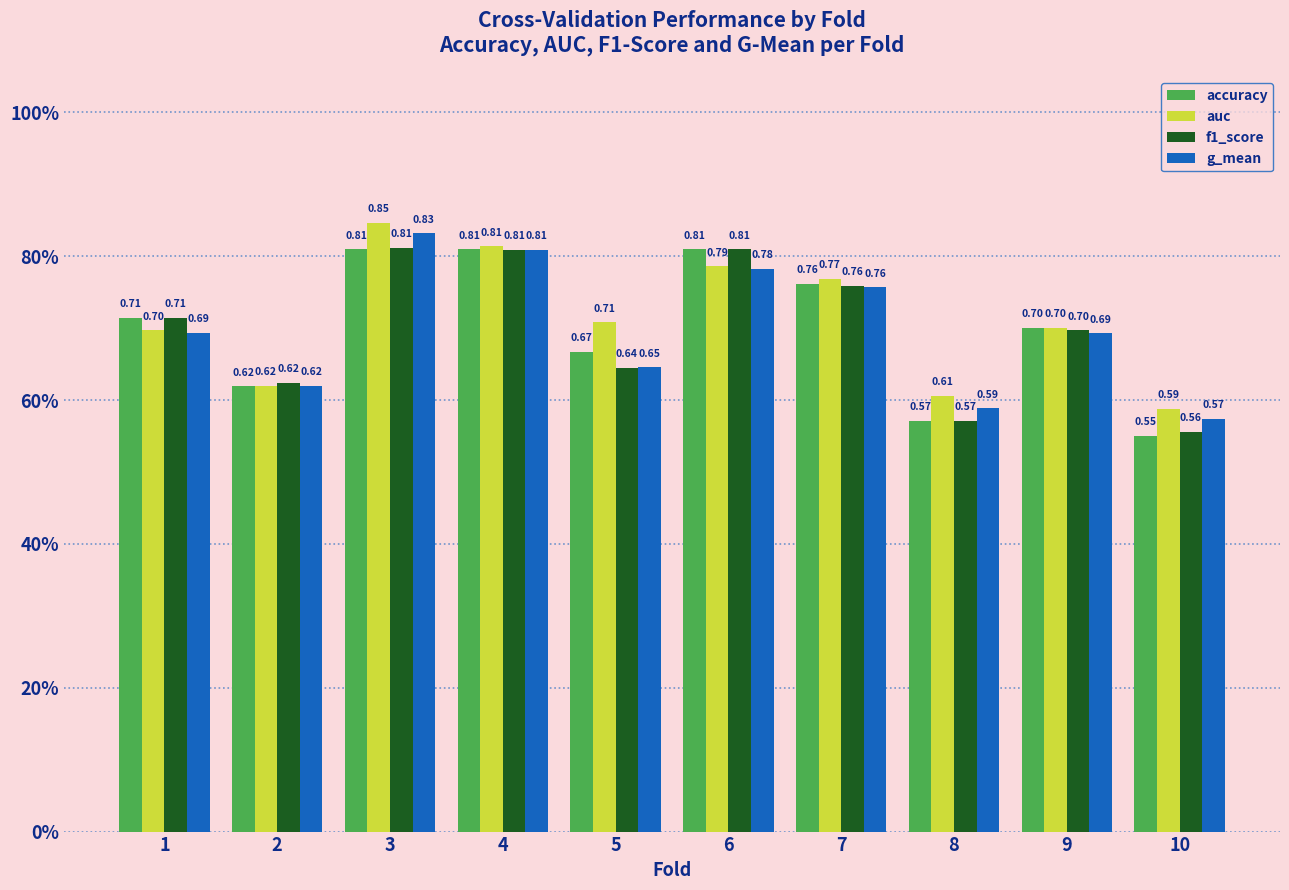

Which series has the largest total across all categories?

auc